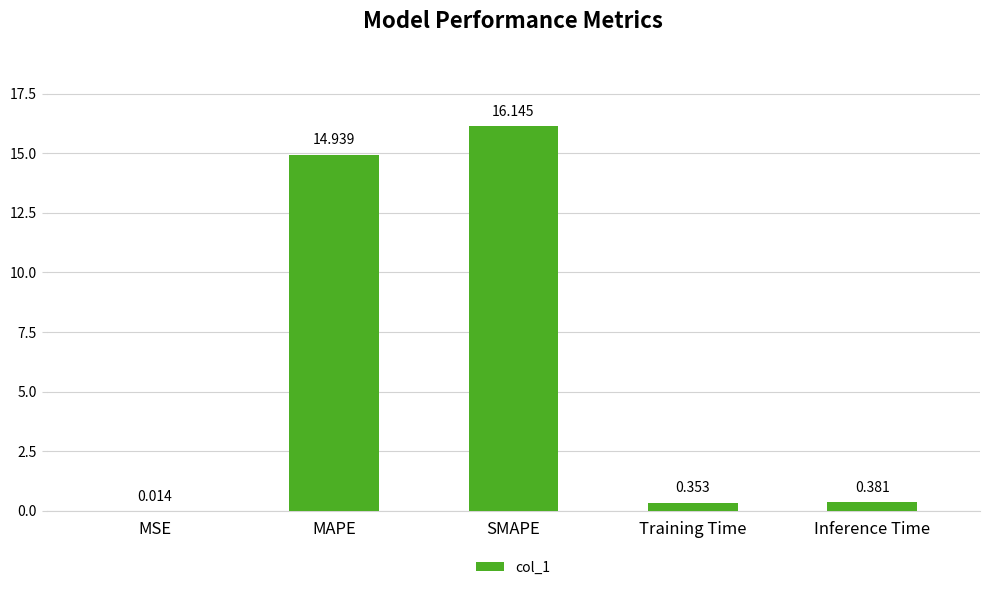

What is the change in value from SMAPE to Inference Time?

-15.8